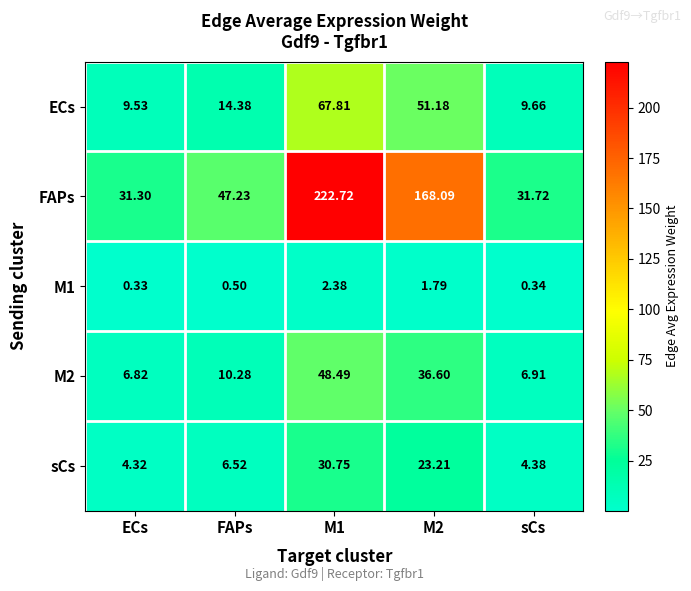

Which series changed the most between FAPs and M2?

FAPs